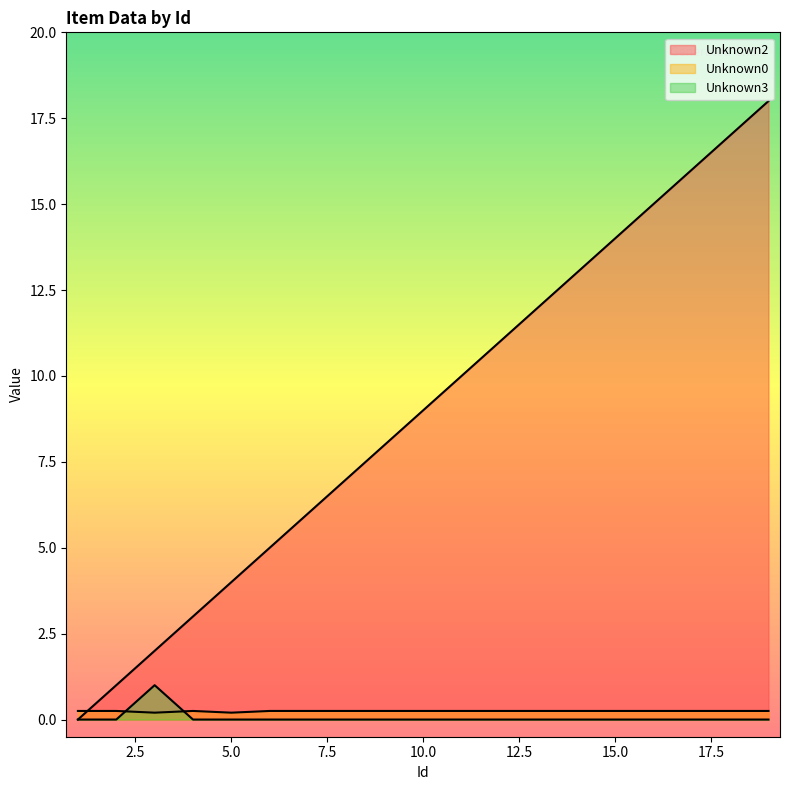

At which category is the sum across all series the highest?

19